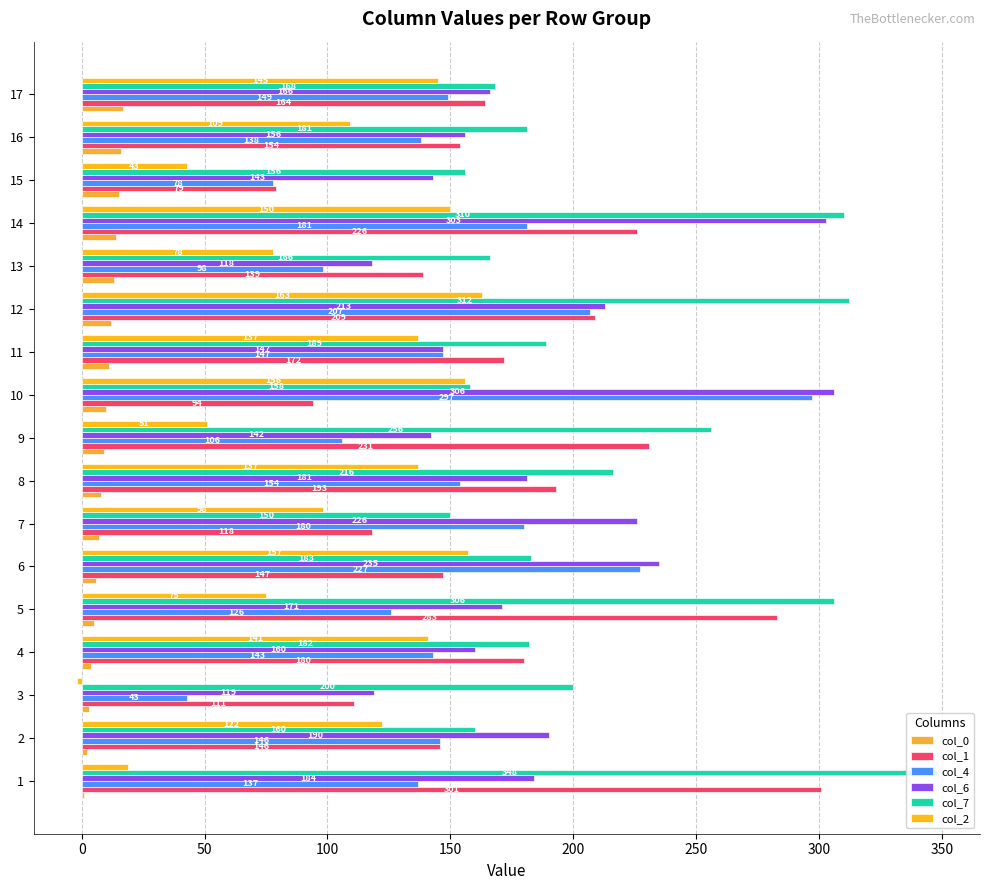

The col_0 series shows 28 at 15. True or false?

False